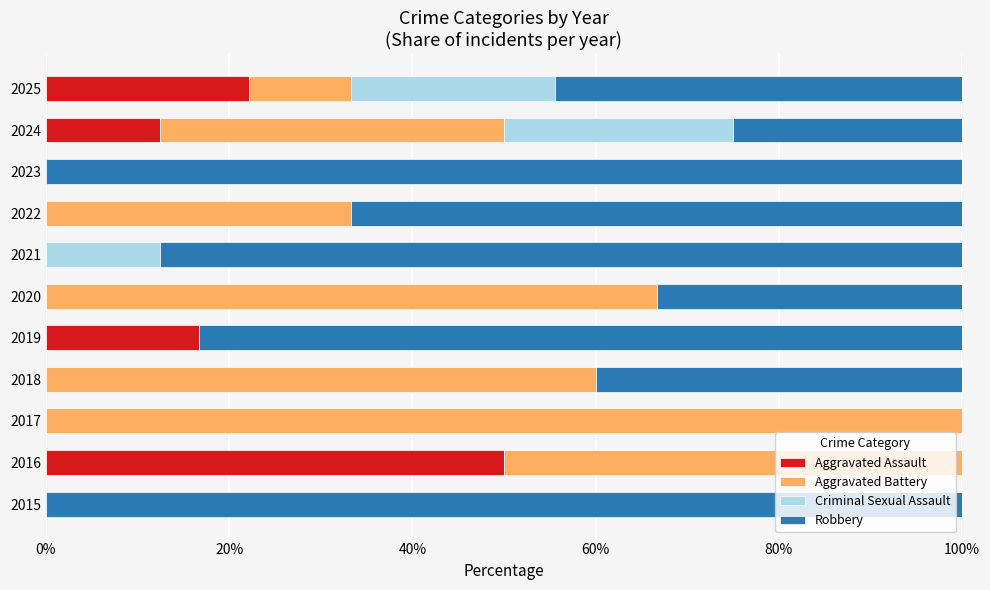

What is the highest value of the Aggravated Assault series?

50.0